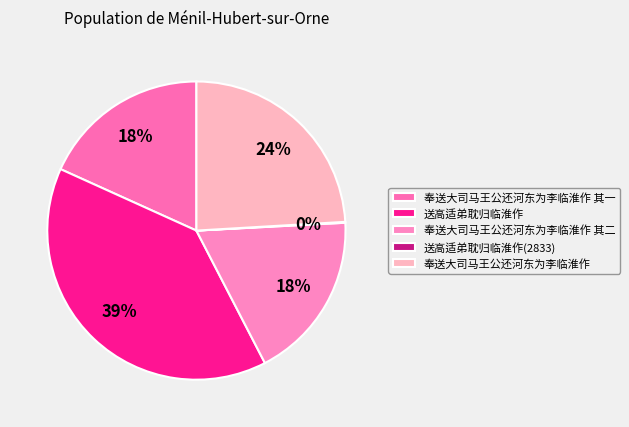

To the nearest percent, what is the difference between the 奉送大司马王公还河东为李临淮作 其二 and 送高适弟耽归临淮作(2833) slice percentages?

18%